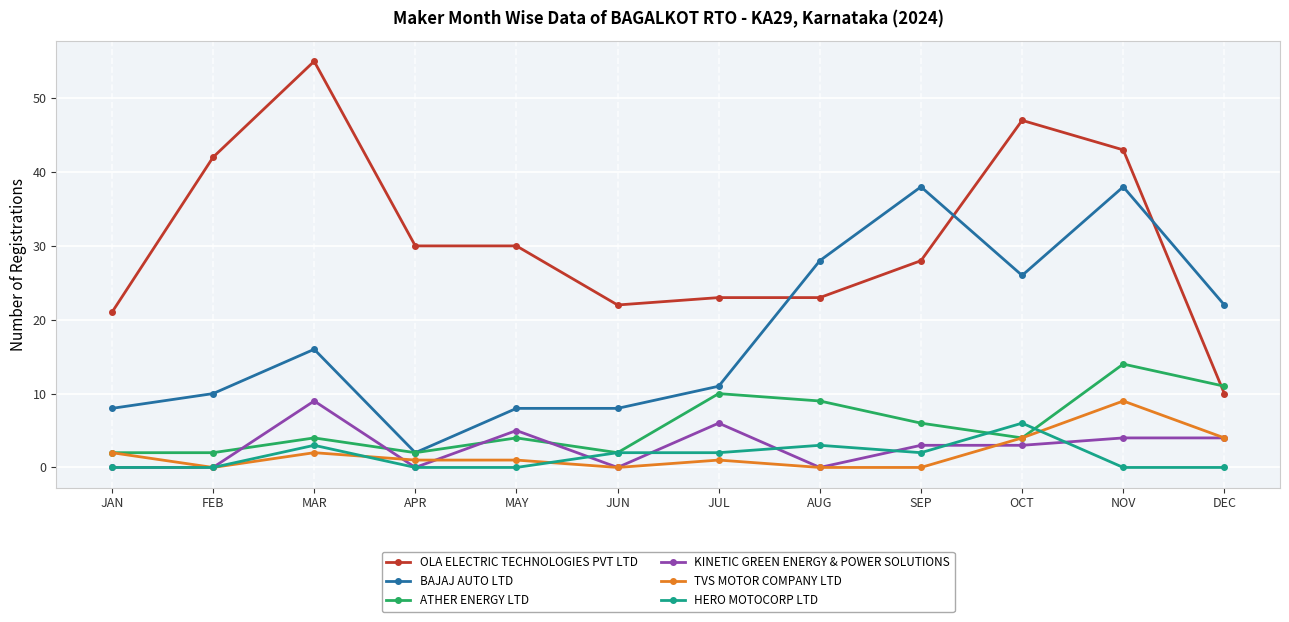

What is the maximum value shown in the chart?

55